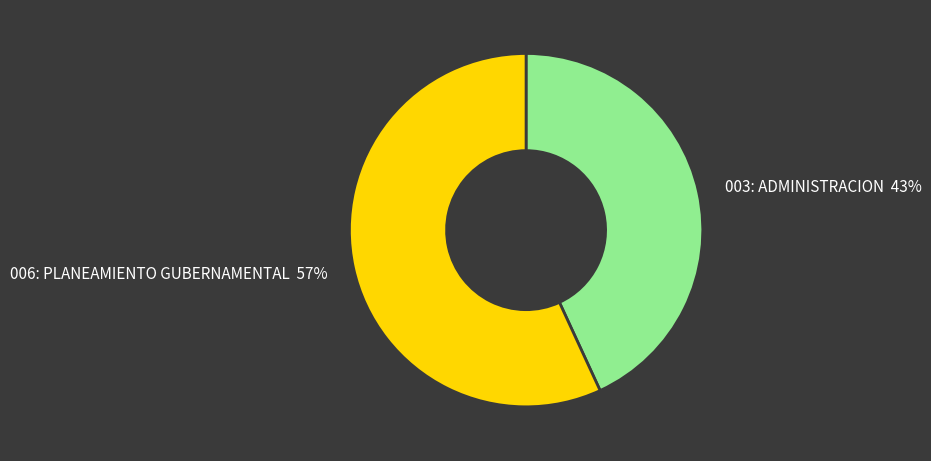

Between 003: ADMINISTRACION and 006: PLANEAMIENTO GUBERNAMENTAL, which is larger?

006: PLANEAMIENTO GUBERNAMENTAL